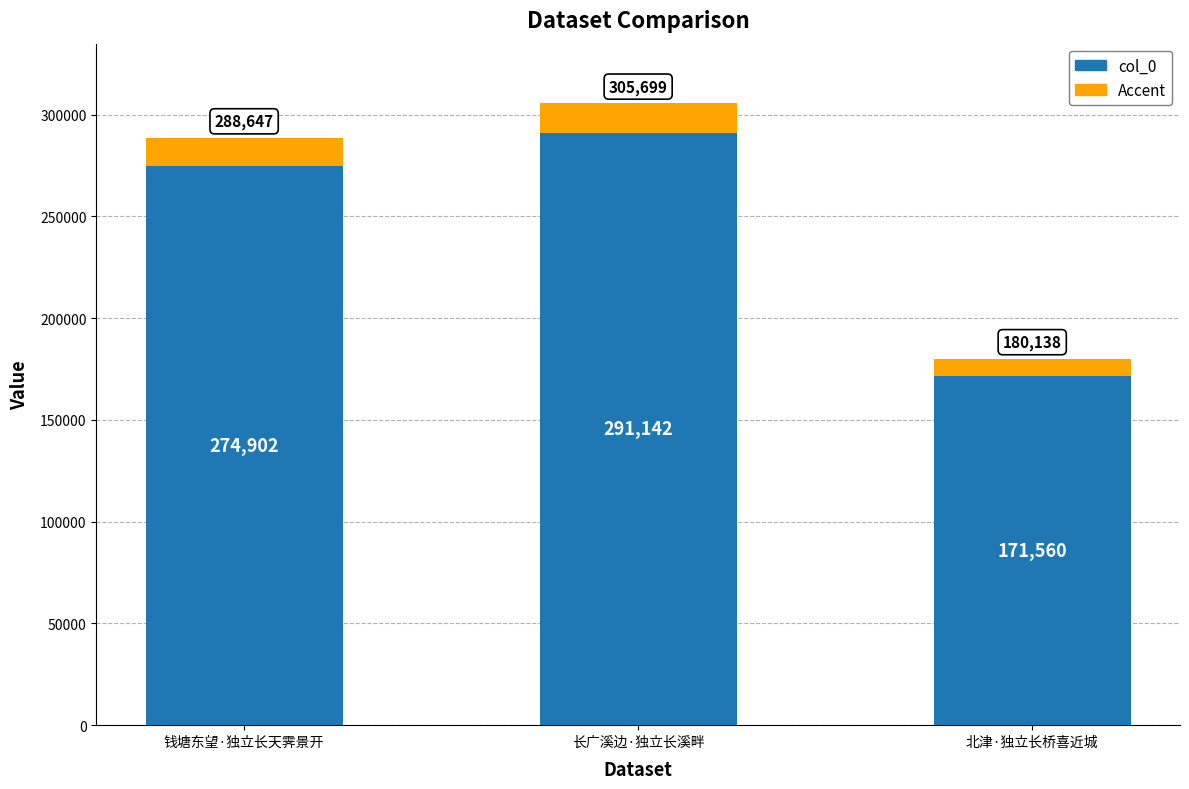

What is the label of the 3rd bar from the right?

钱塘东望·独立长天霁景开